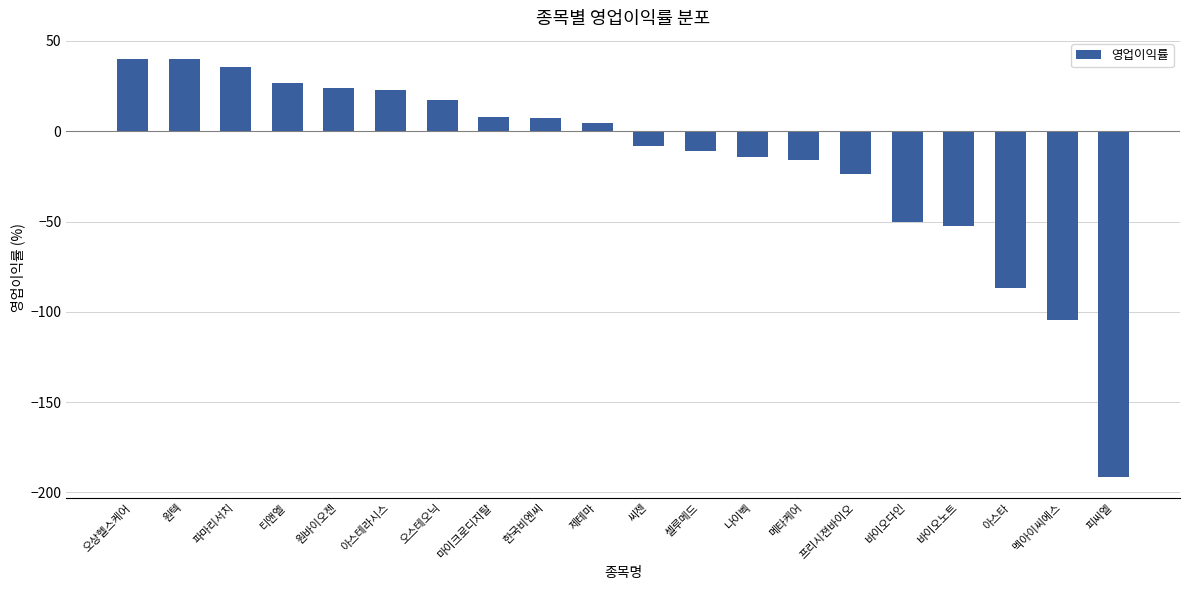

How many distinct data groups are displayed?

1